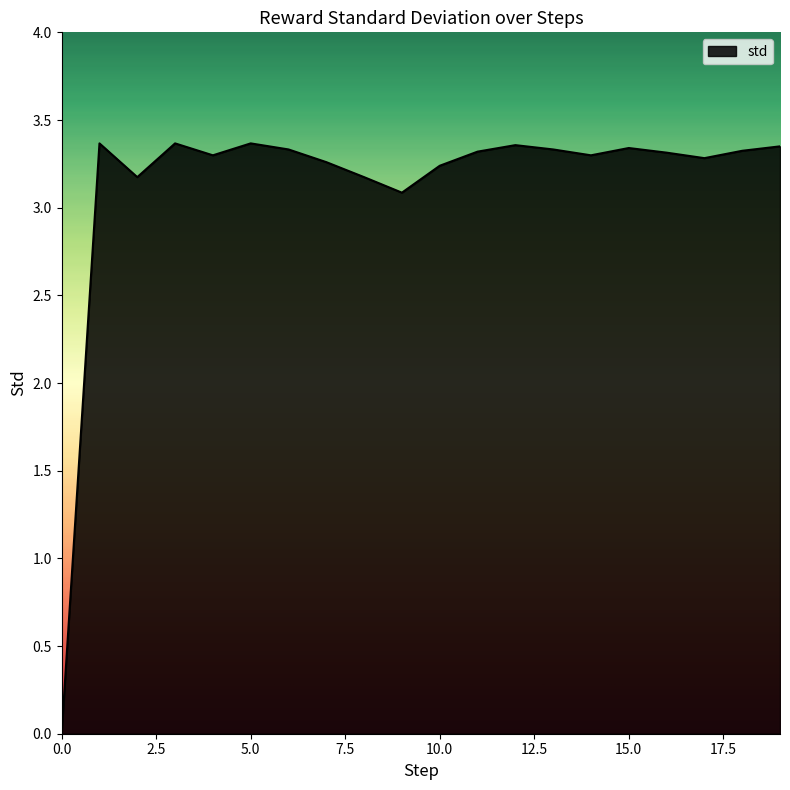

Where does the data first go above 3?

1